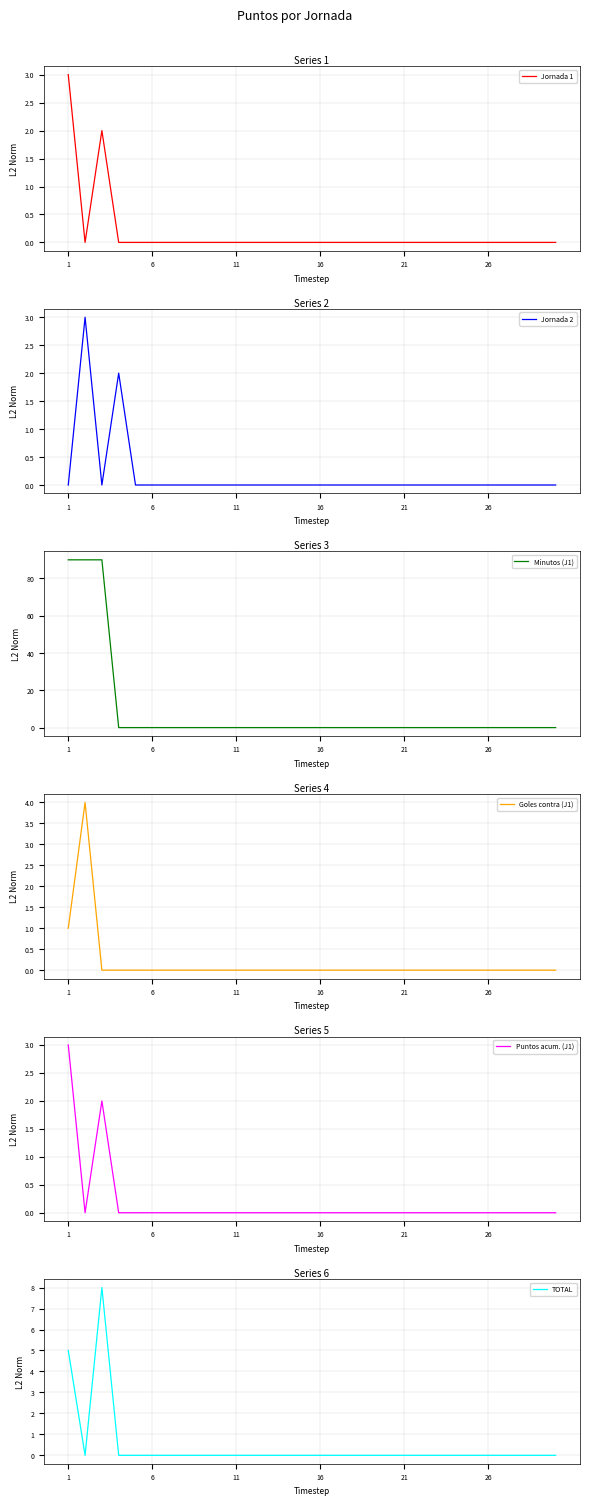

True or false: TOTAL has a value of 3 at 21.

False